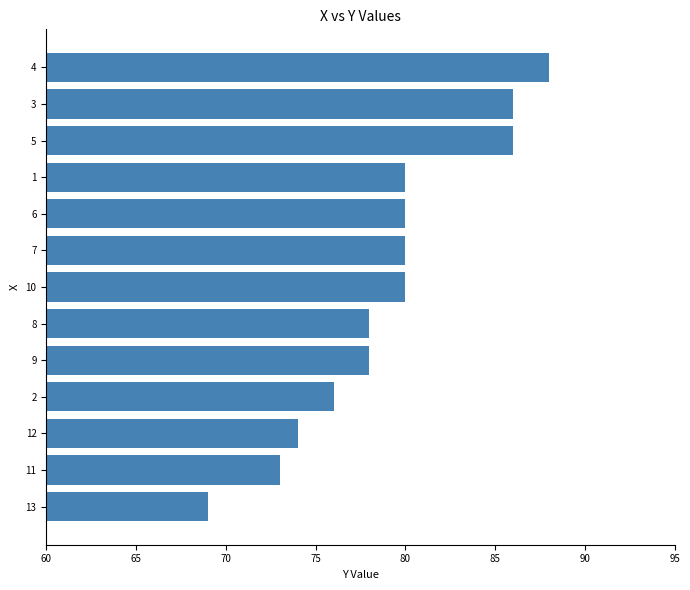

How many series are shown in this chart?

1